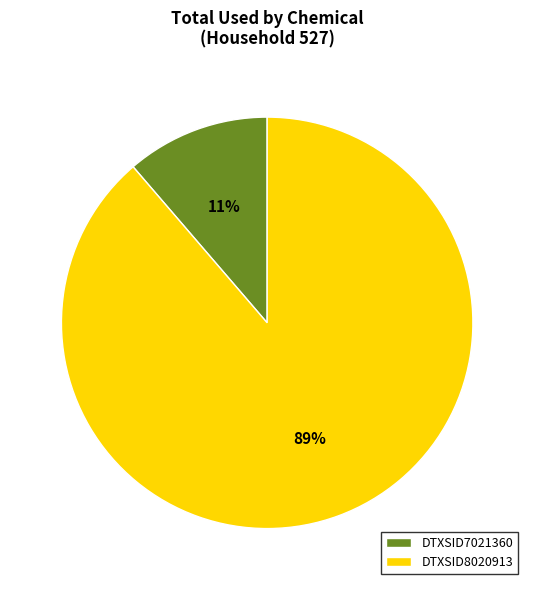

How many segments does this pie chart have?

2